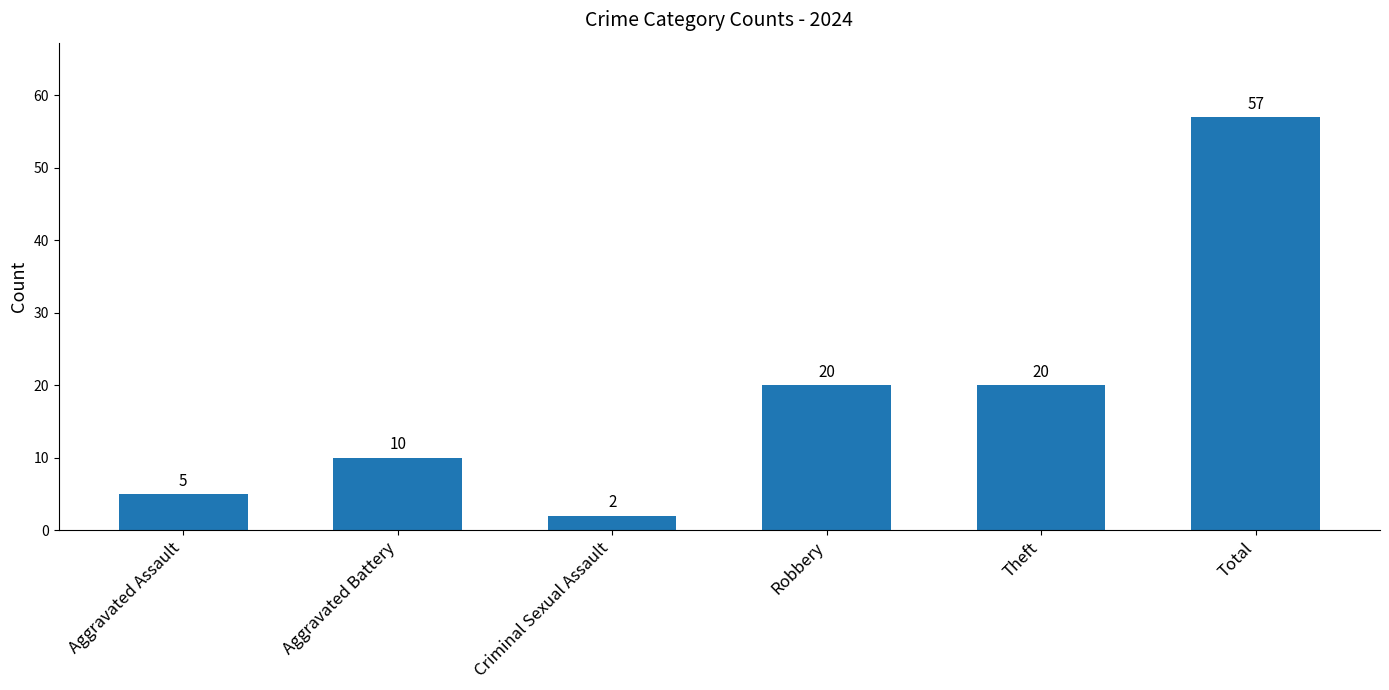

What is the sum of all values?

114